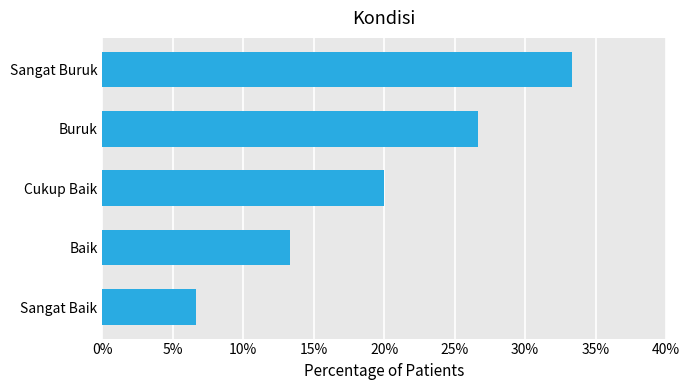

What is the average value?

20.0